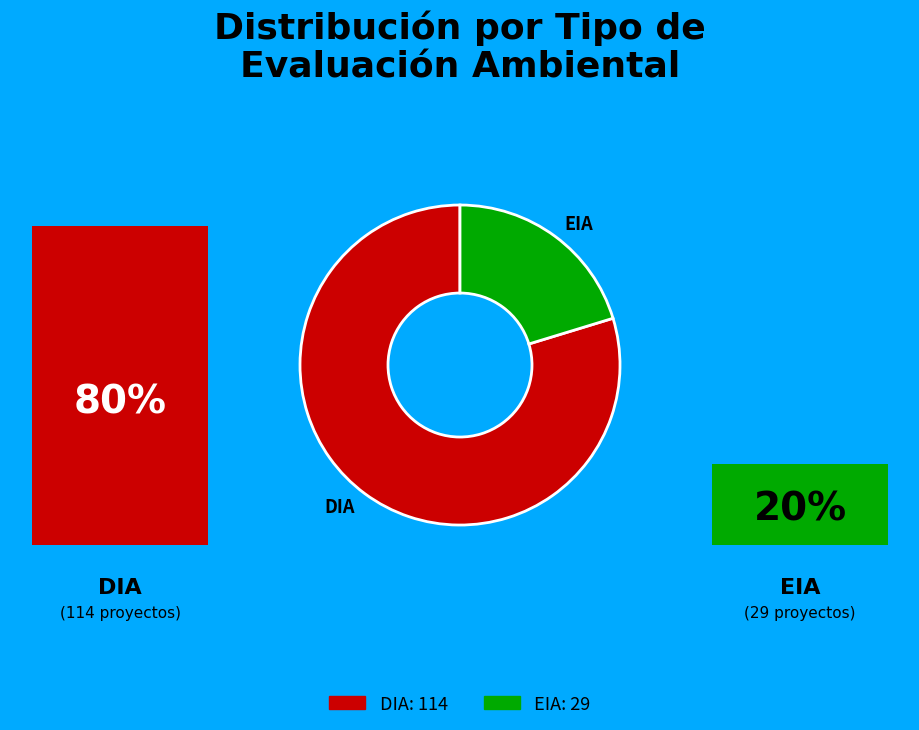

How many slices are in this pie chart?

2